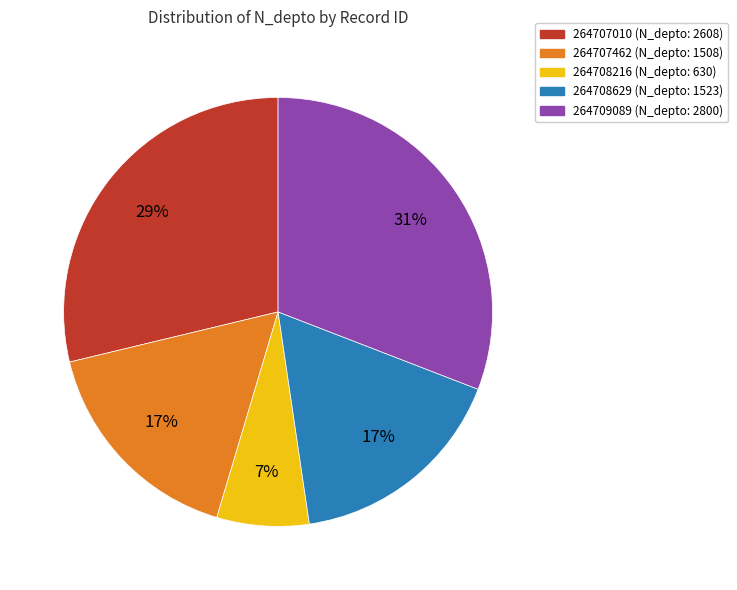

Does 264709089 account for over 50% of the chart?

No